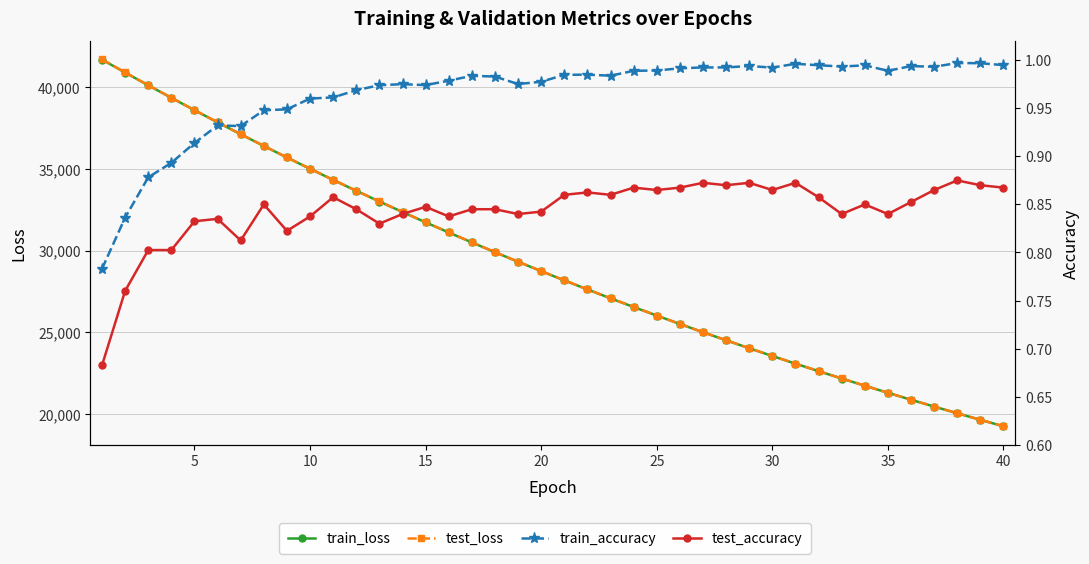

What is the value of the test_accuracy point at the 20th from the left?

0.8